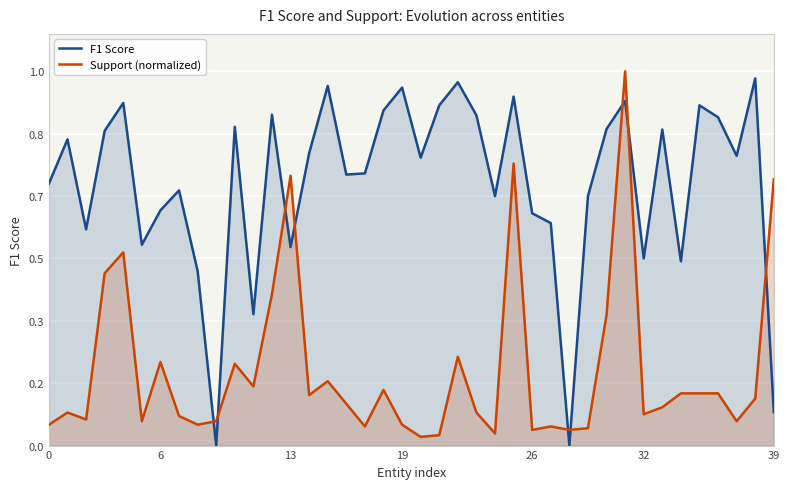

How many interior local peaks does the F1 Score series have?

13